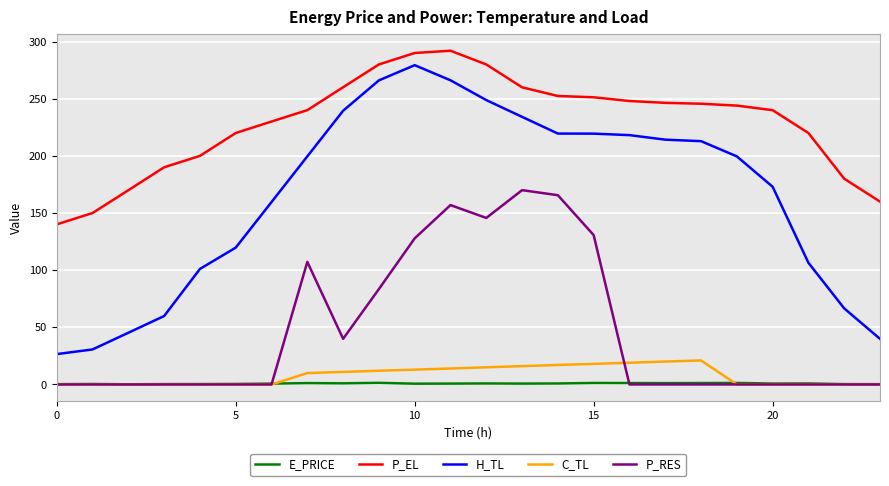

True or false: P_EL and E_PRICE cross at least once.

False